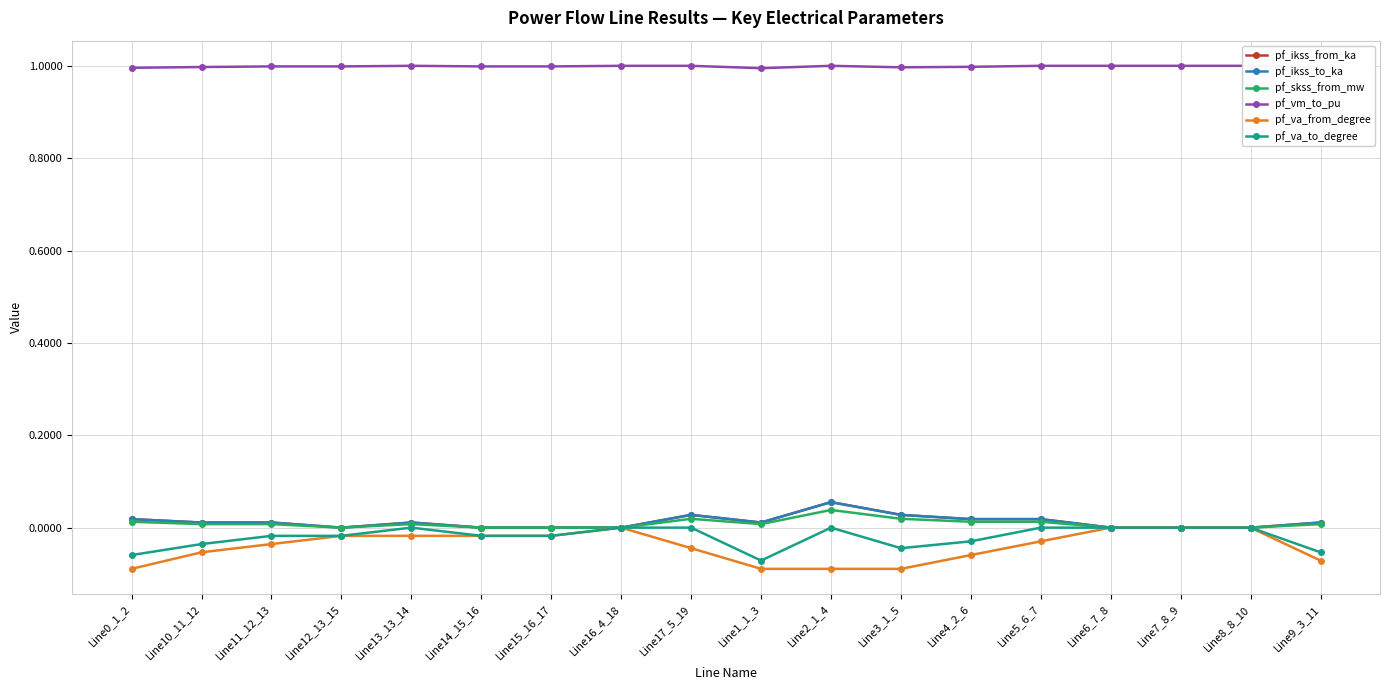

Does the chart have visible grid lines?

Yes